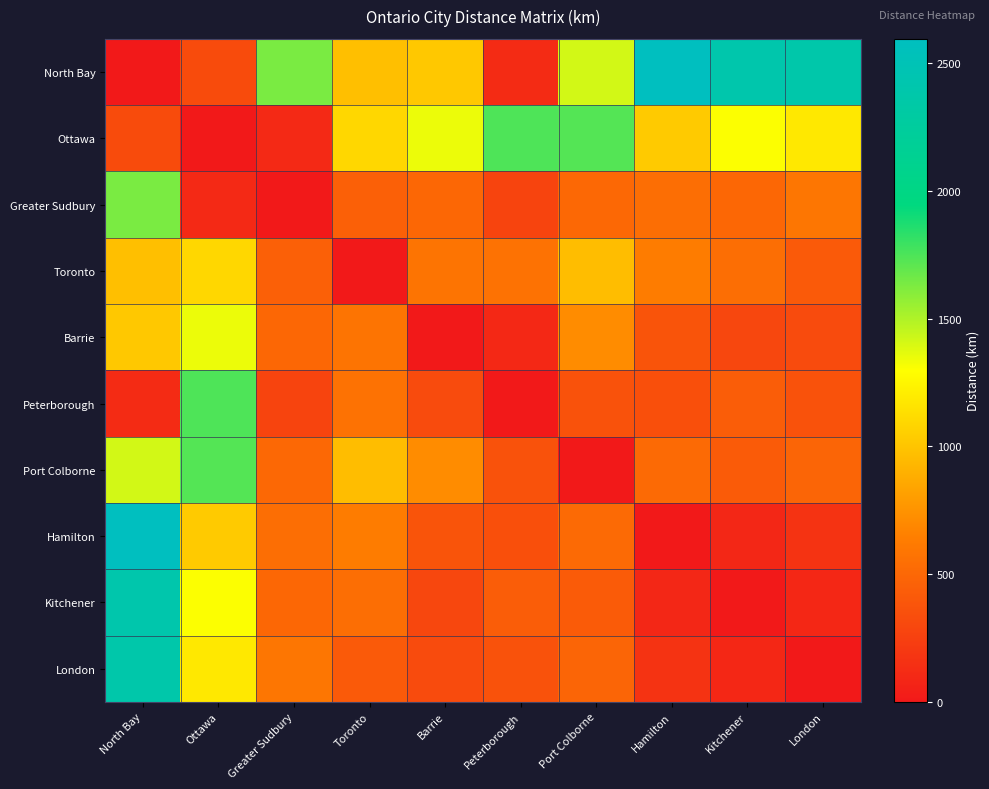

At which category is the sum across all series the highest?

North Bay